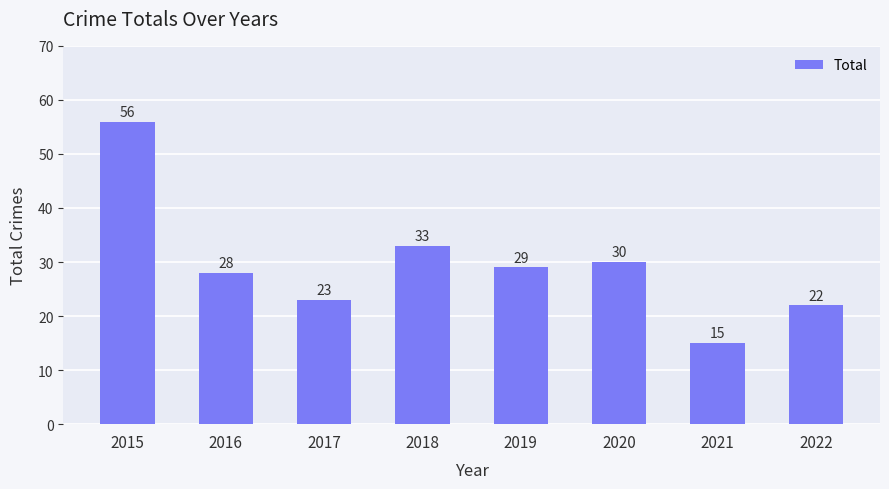

What is the difference between the values at 2016 and 2020?

2